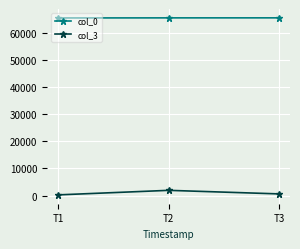

What is the average value of the col_0 series?

65505